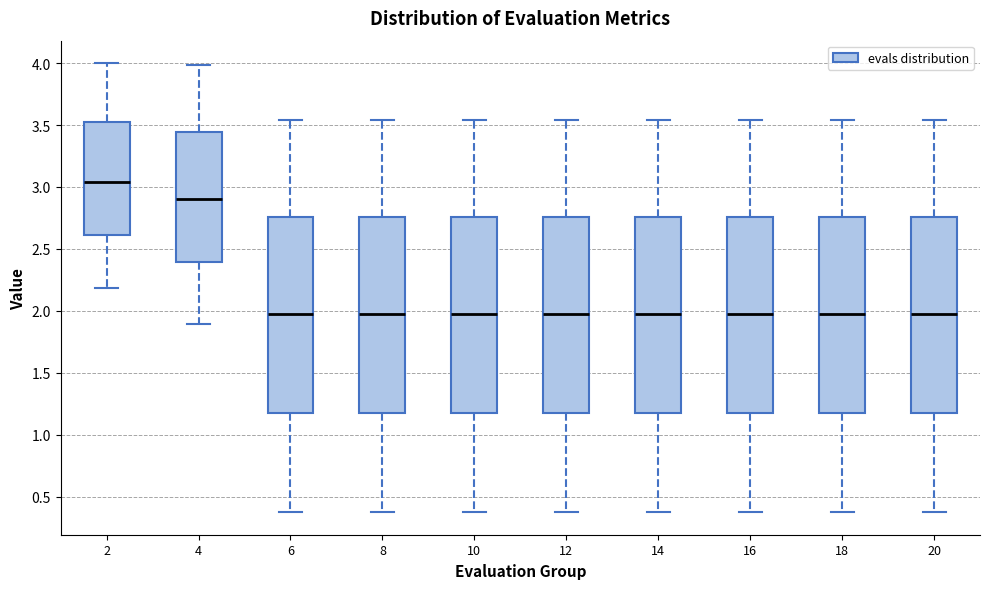

Which box has the highest median line?

2